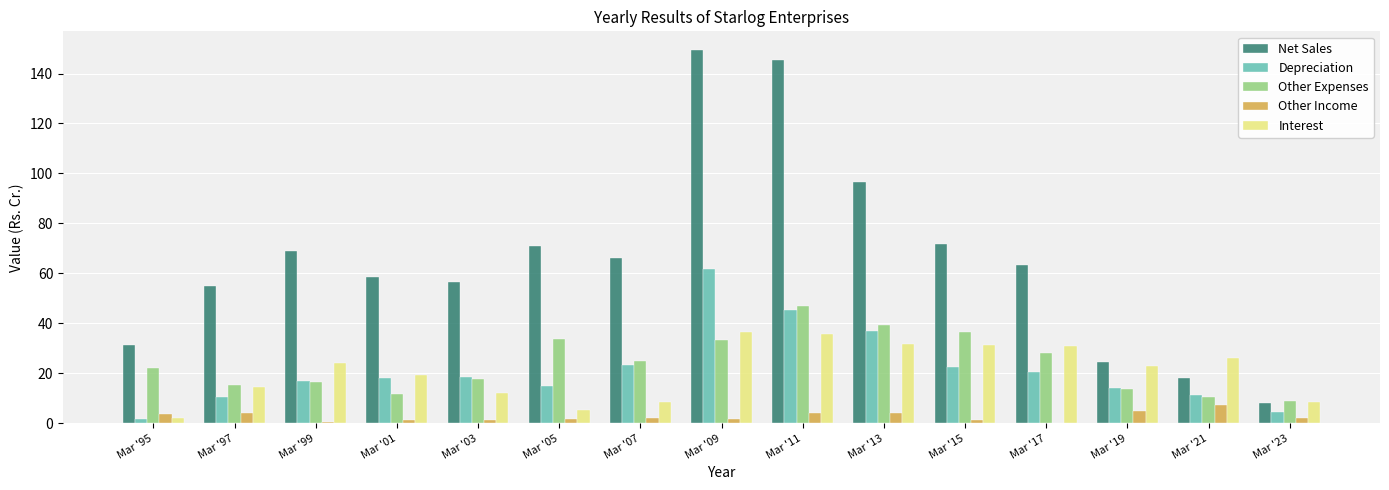

How many groups of bars are there?

15